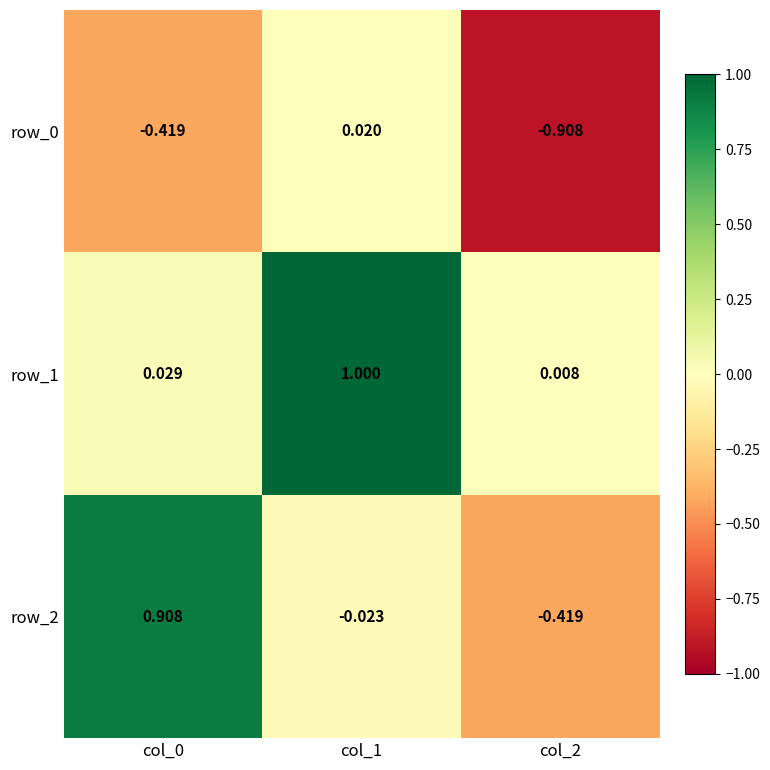

Is the value of row_1 at col_0 greater than the value of row_2 at col_0?

No